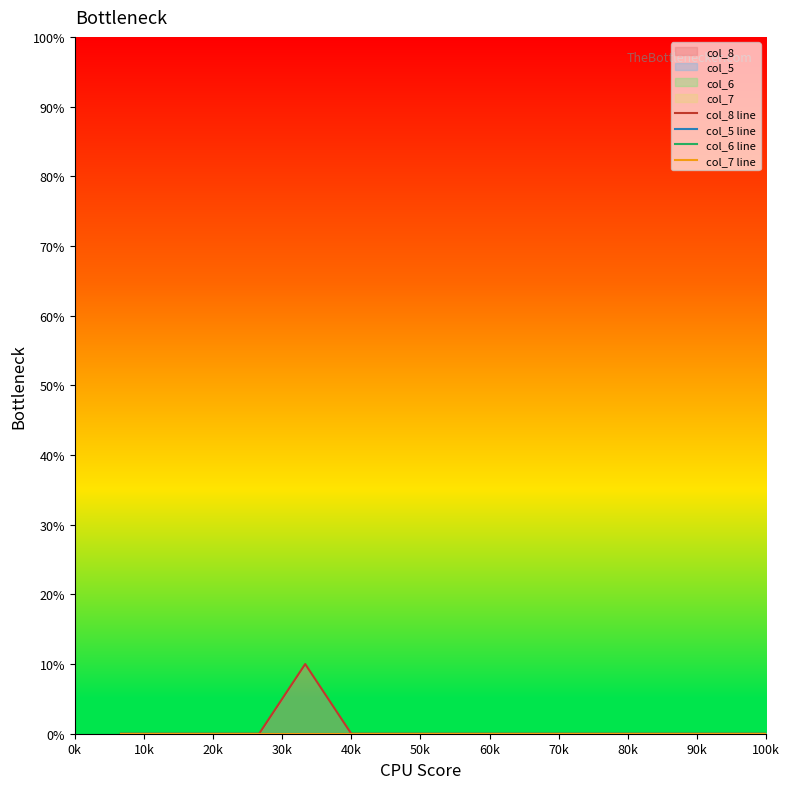

True or false: col_6 line and col_5 line cross at least once.

False